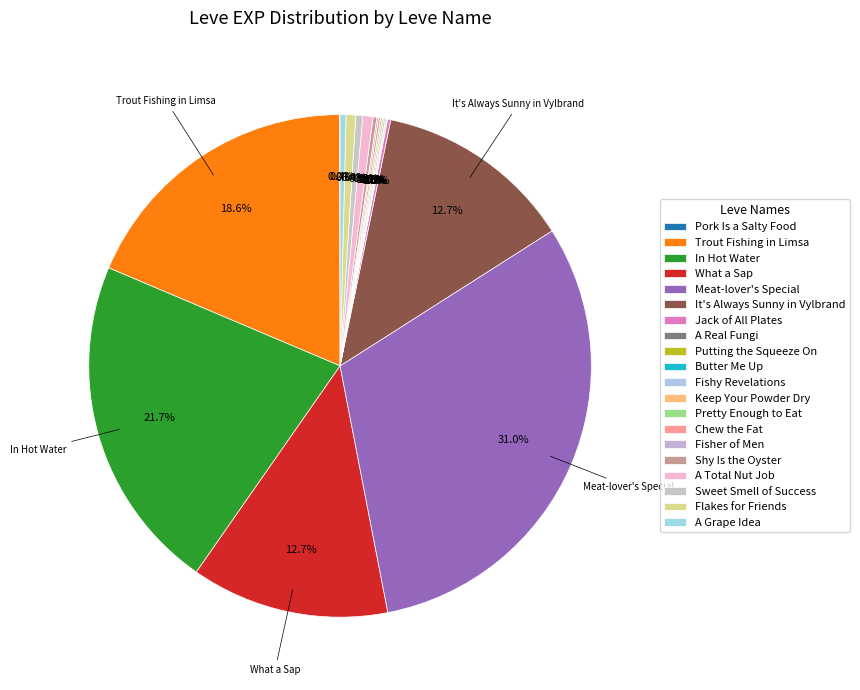

What is the largest slice in the pie chart?

Meat-lover's Special